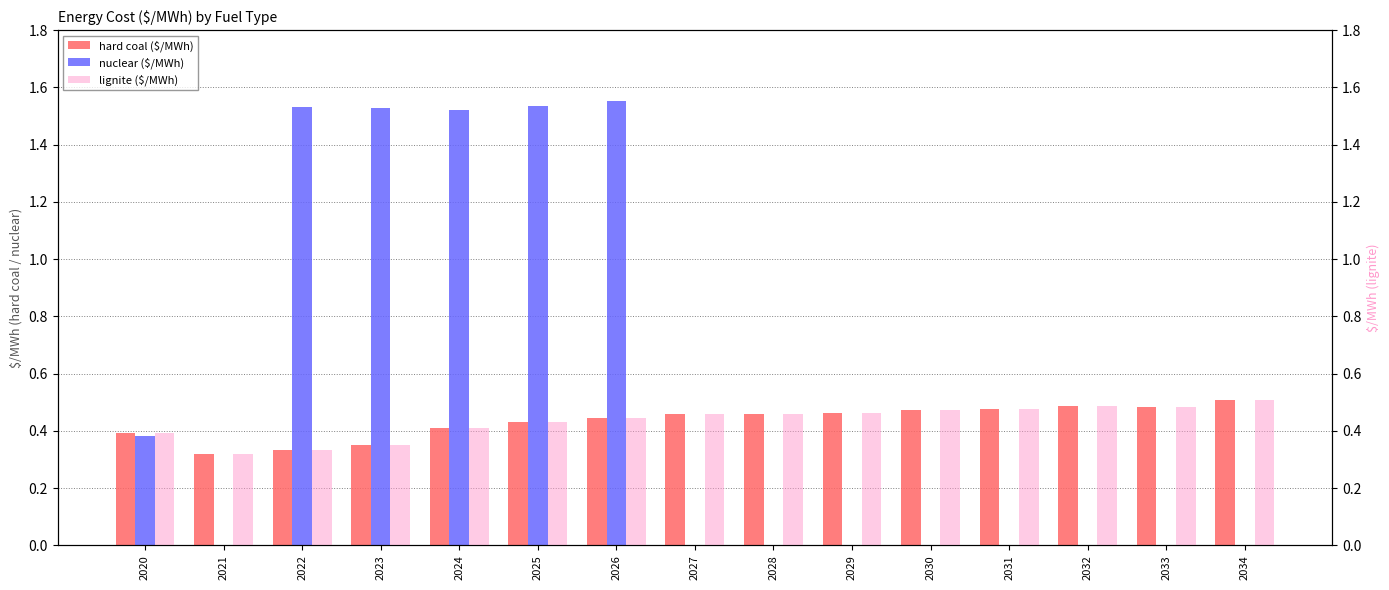

True or false: hard coal ($/MWh) has a value of 0.4 at 2026.

True